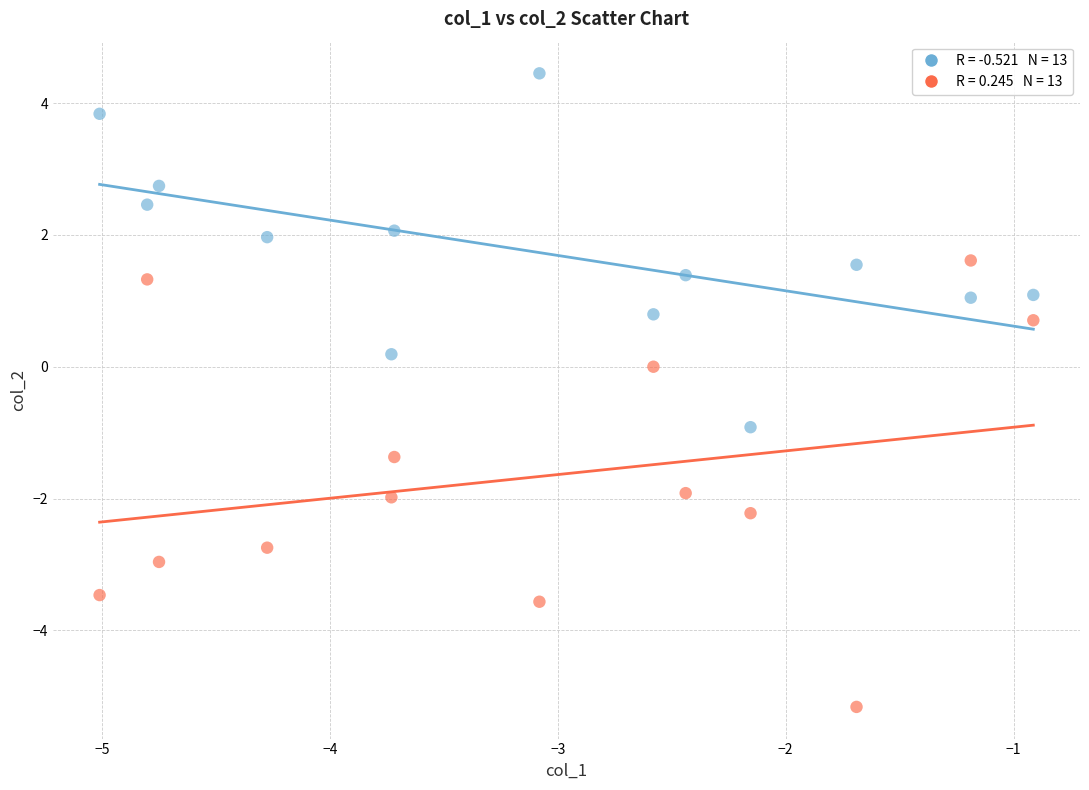

Across all data points, what is the range of Y values (max minus min)?

9.6